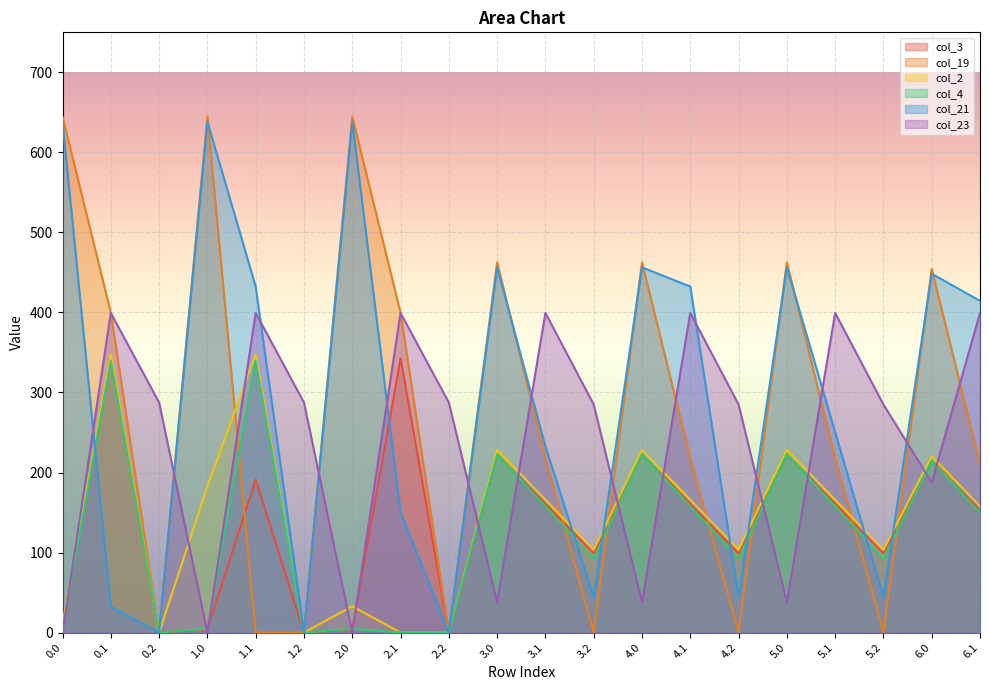

At which label does col_21 reach its minimum?

0.2